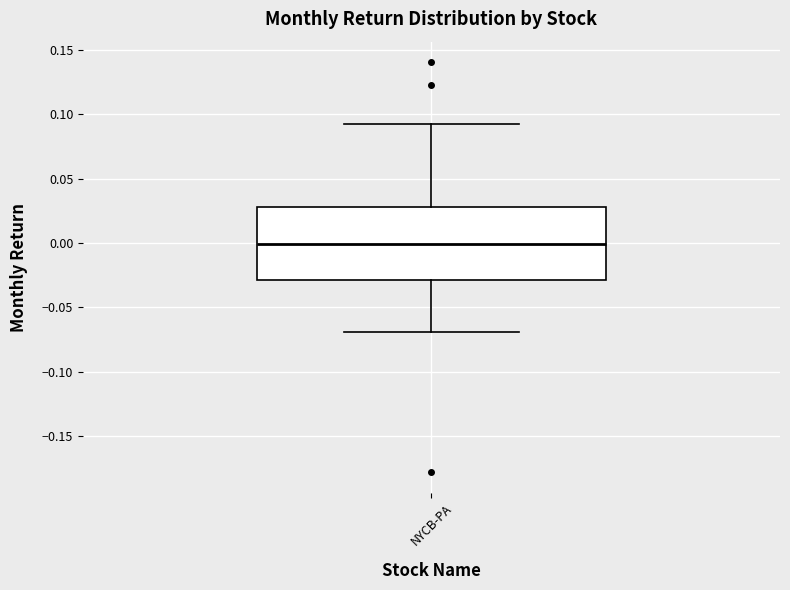

Transcribe this box plot: give where the median line is, the range the box spans, and where the two whiskers end, as read against the y-axis. The values are not printed on the chart, so give them approximately, as read against the axis.

median 0.000, box -0.030 to 0.030, whiskers -0.070 to 0.095